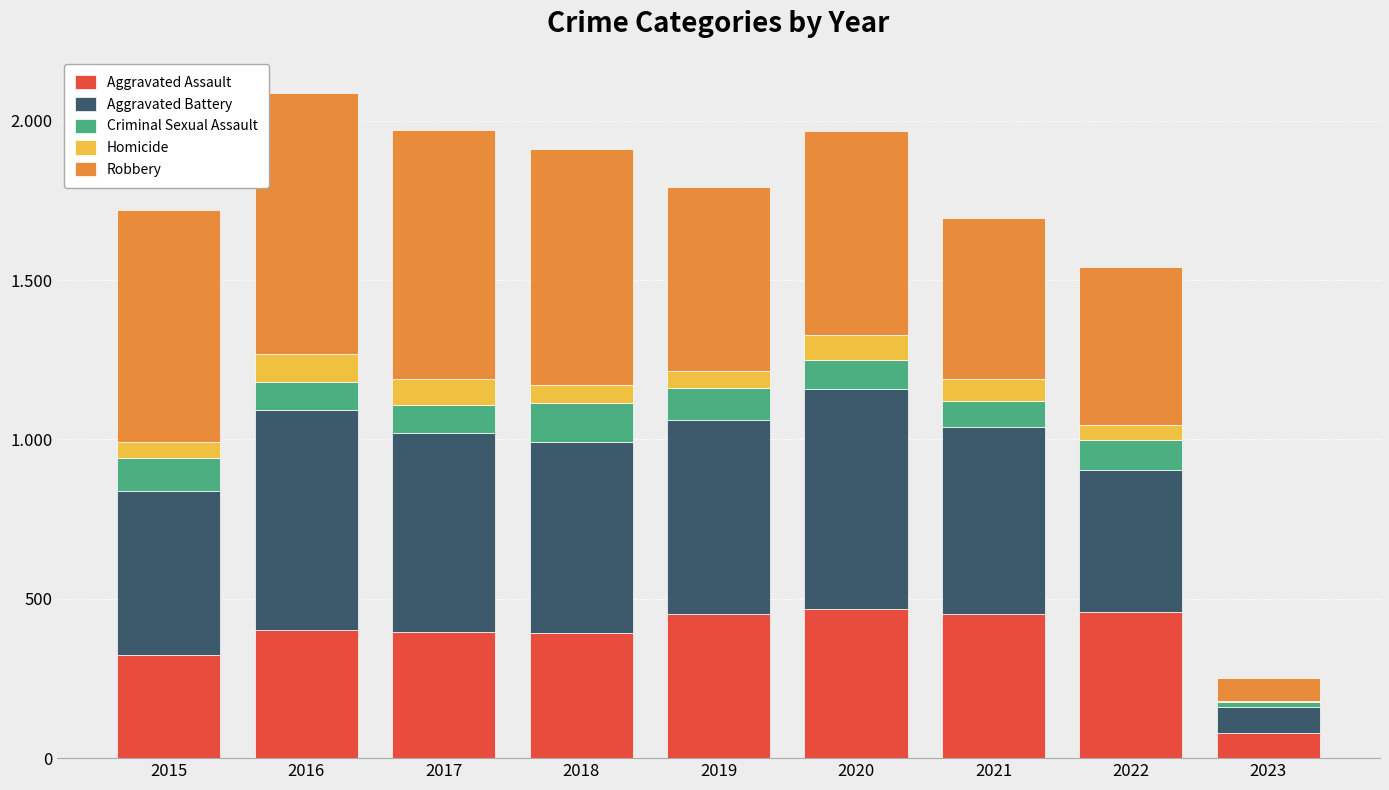

Is it true that Criminal Sexual Assault equals 29 at 2015?

False